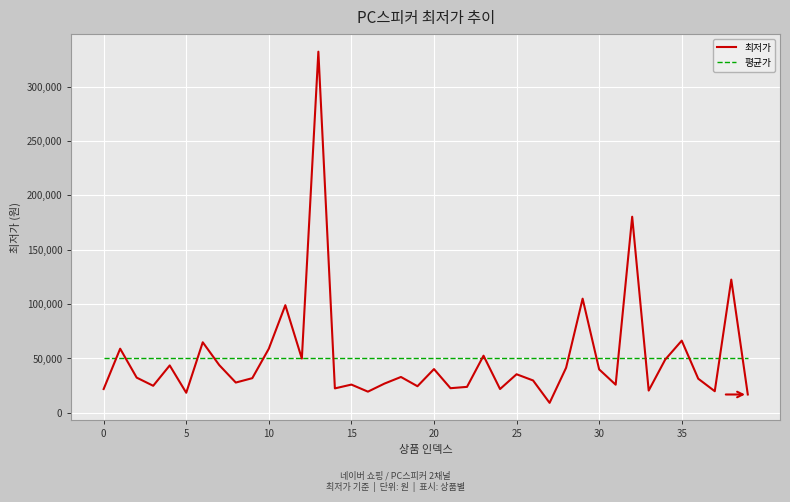

Which series has the largest range (max minus min)?

최저가